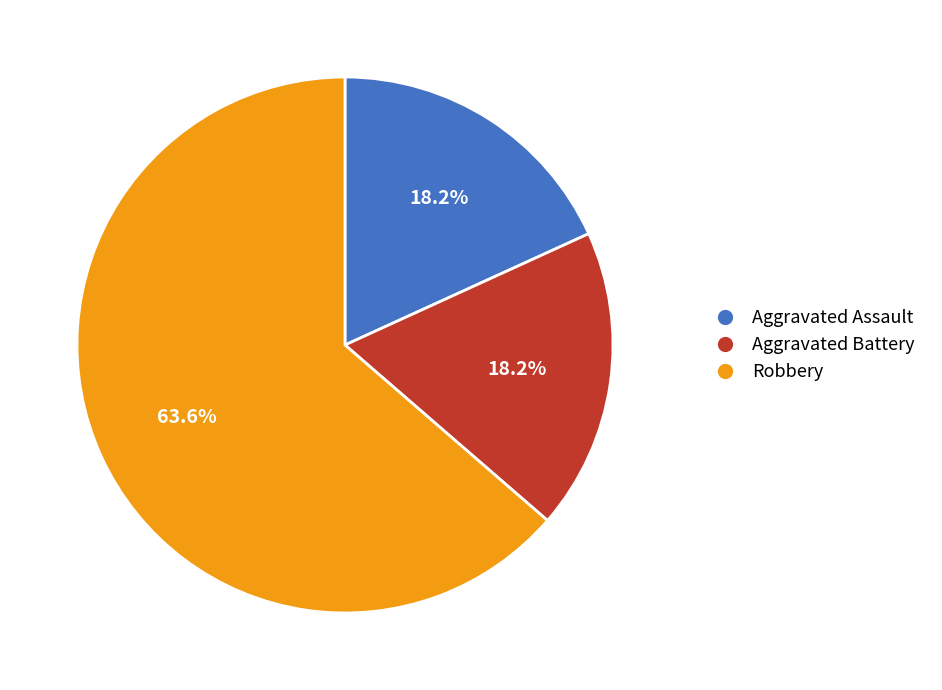

Which slice is the largest?

Robbery